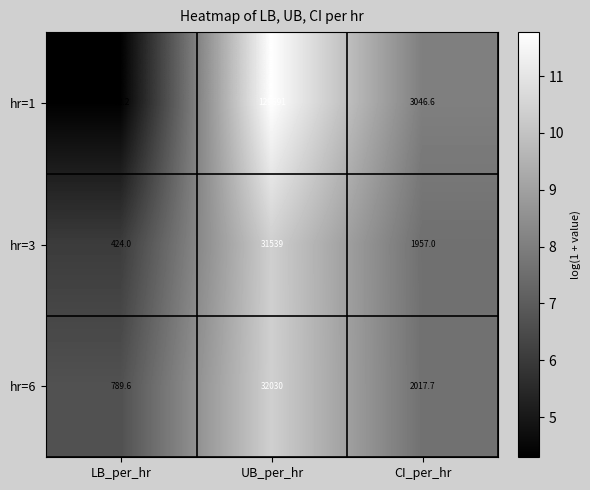

Reading left to right, extract all data points from this chart.

hr=1: 72.2	129691.0	3046.6
hr=3: 424.0	31539.0	1957.0
hr=6: 789.6	32030.0	2017.7